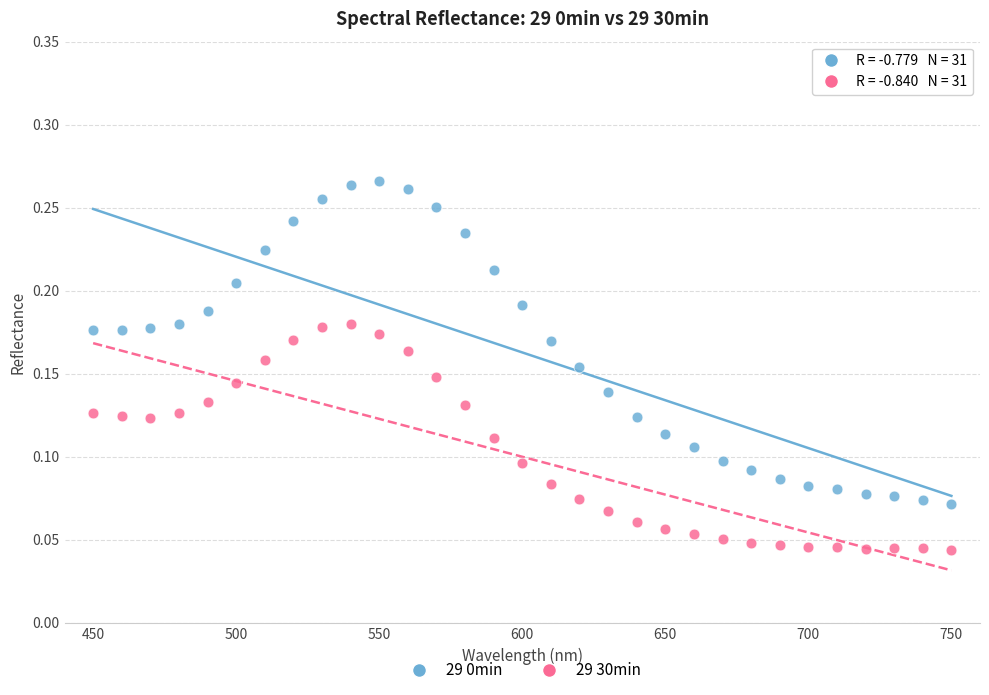

What is the X range (max minus min) for the scatter plot?

300.0